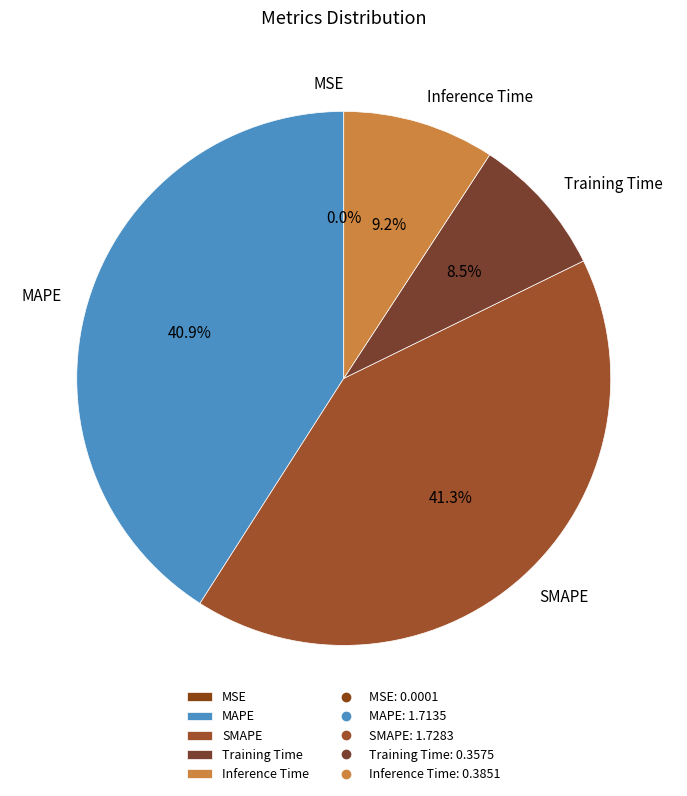

Combined, what portion of the pie is Inference Time and Training Time?

17.7%